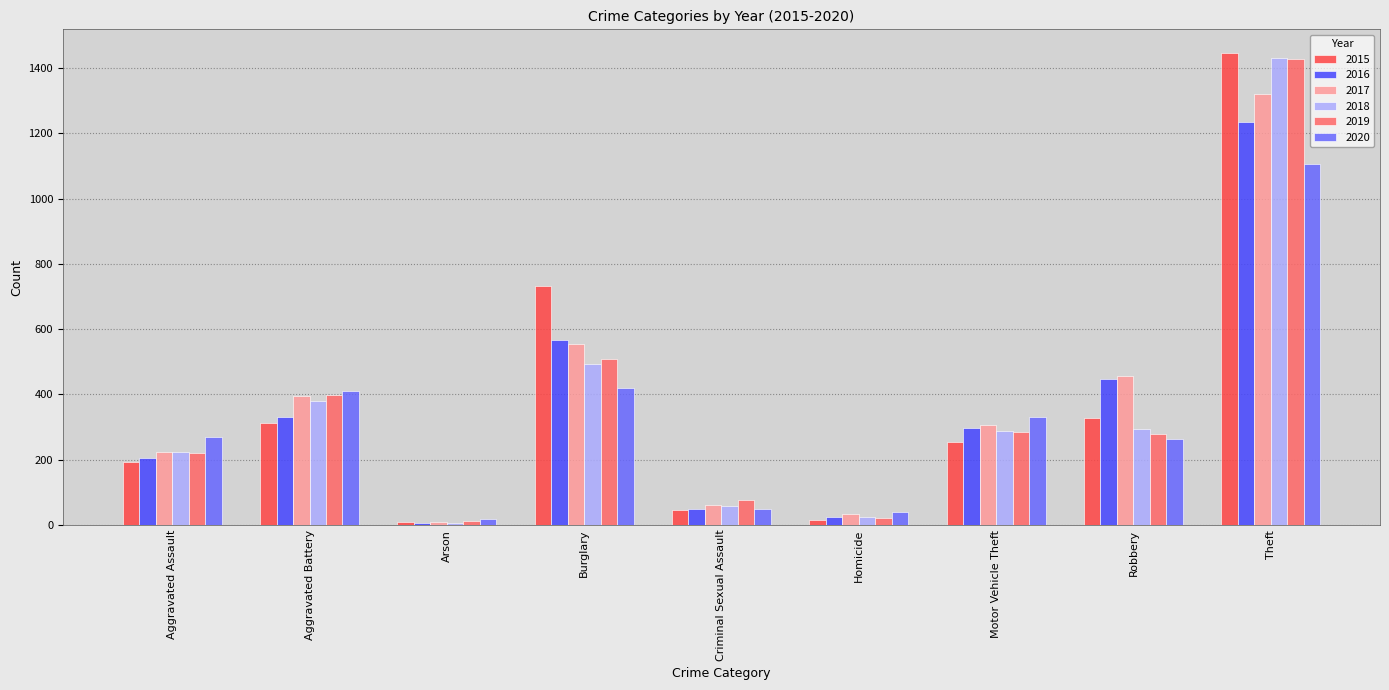

What is the maximum value shown in the chart?

1447